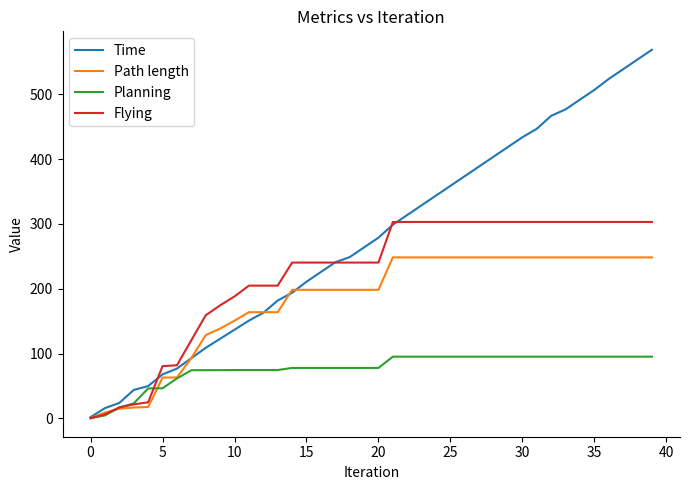

Rank the series by their maximum value, from lowest to highest.

Planning, Path length, Flying, Time